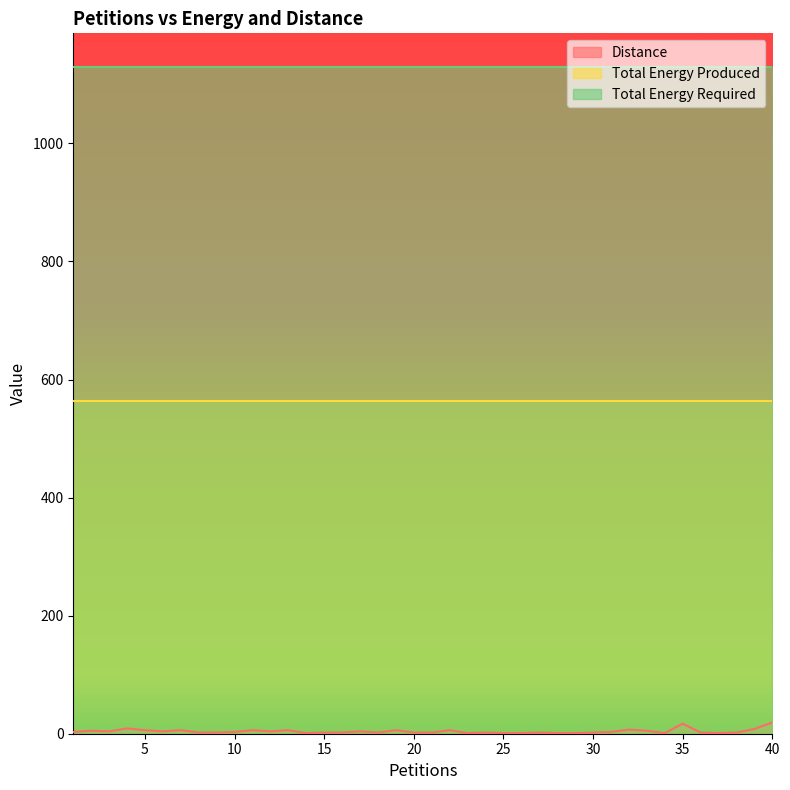

Which has a higher value, 30 or 9?

30